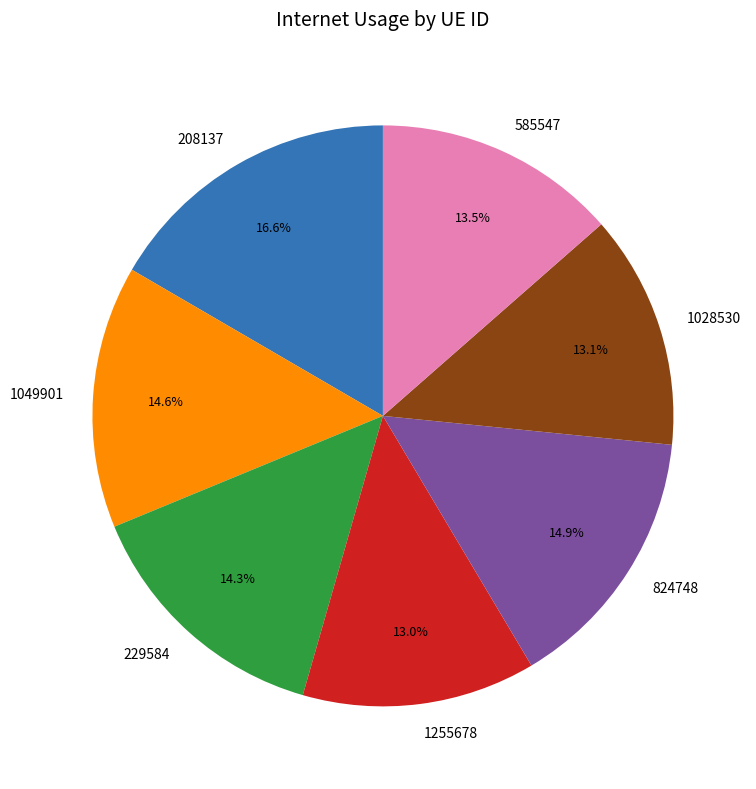

What percentage is the 208137 slice, to the nearest percent?

17%